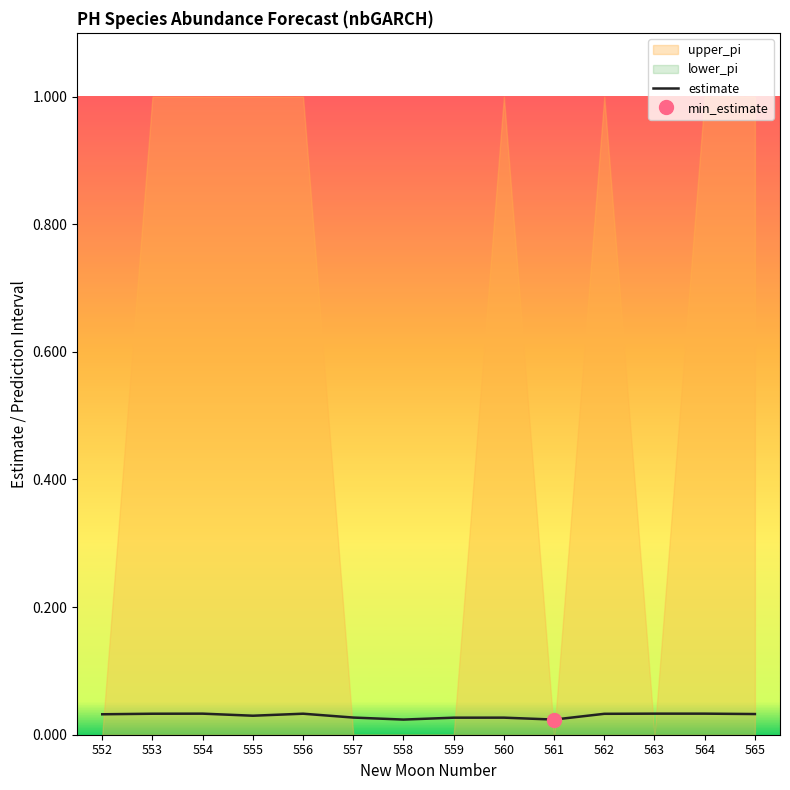

At which label is the value closest to 0?

561